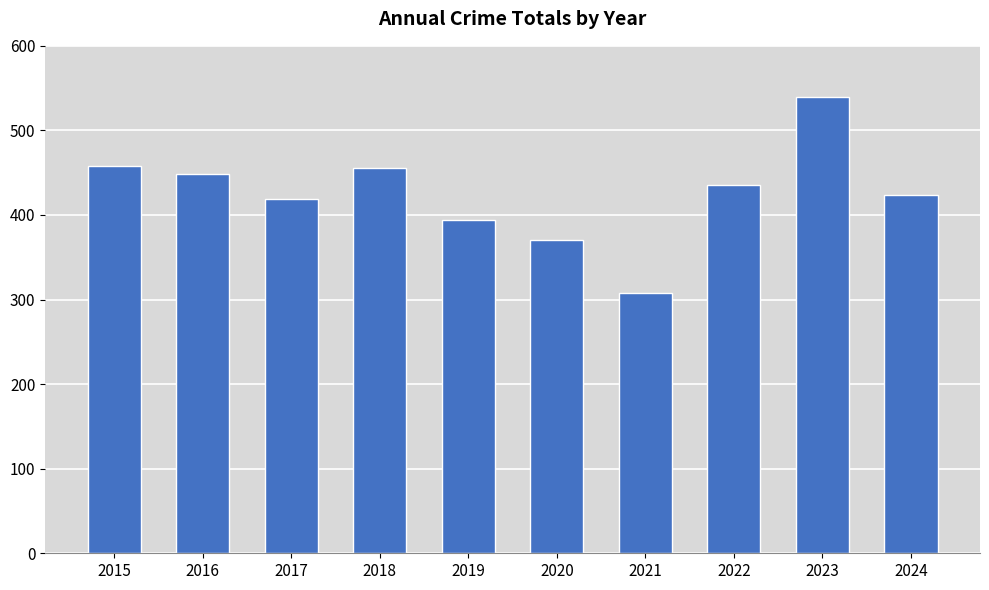

Are the bars horizontal?

No